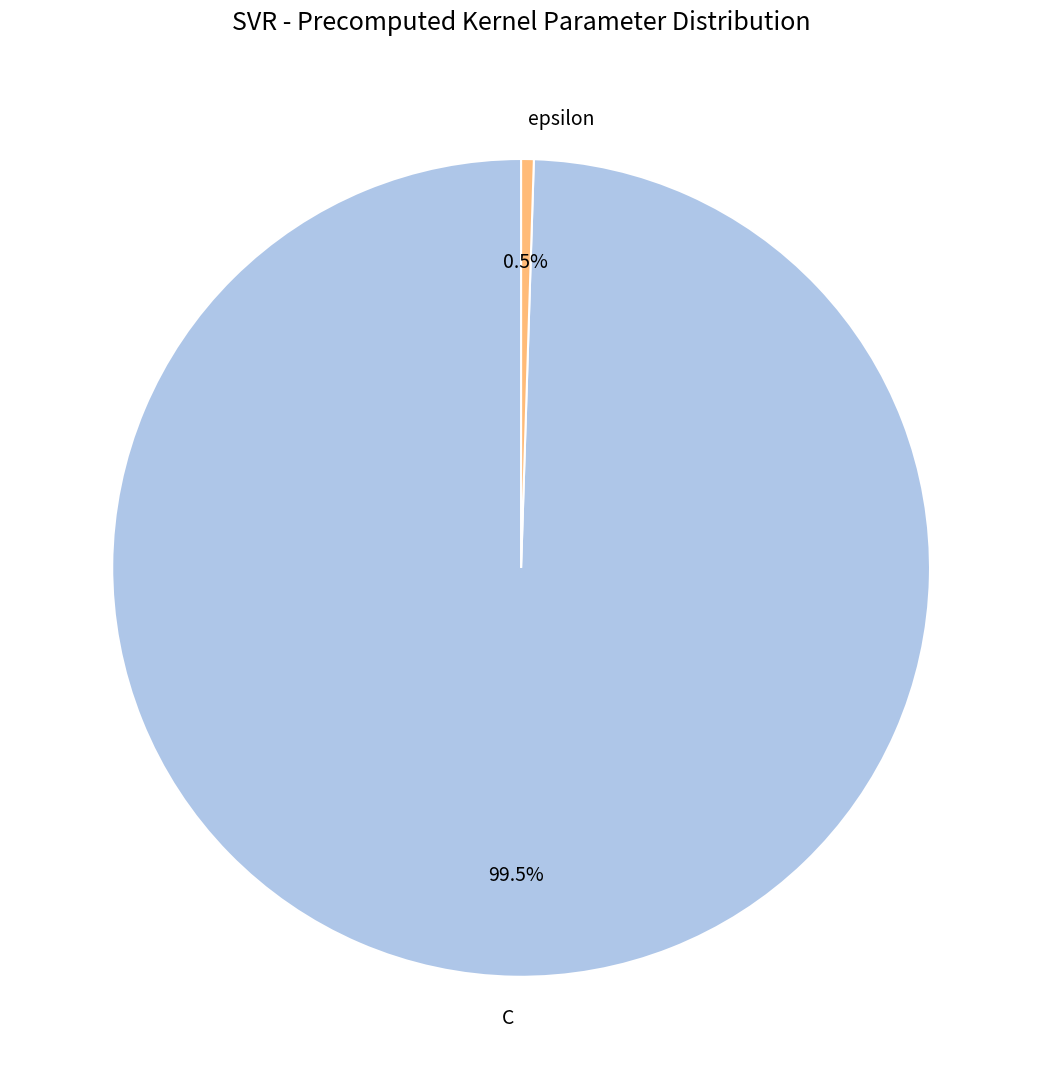

Which has a higher value, C or epsilon?

C